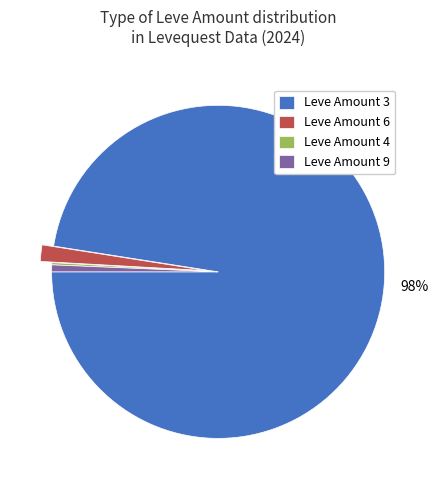

Which has a higher value, Leve Amount 9 or Leve Amount 3?

Leve Amount 3